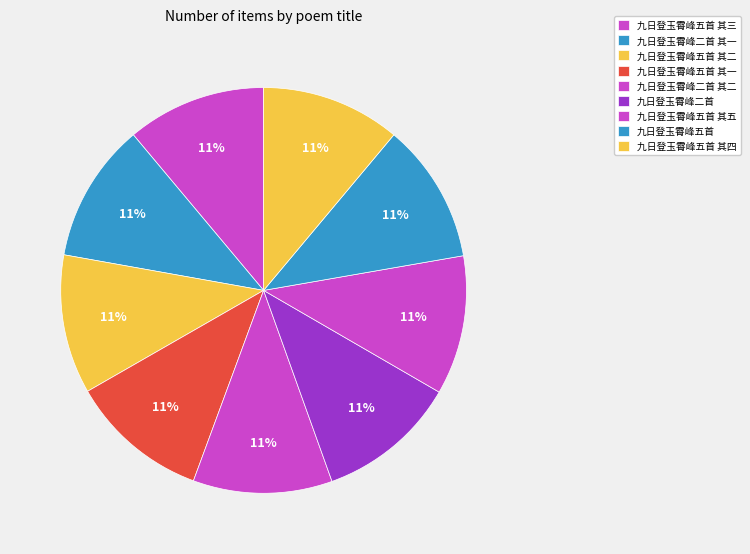

Does 九日登玉霄峰五首 其五 represent more than half of the total?

No